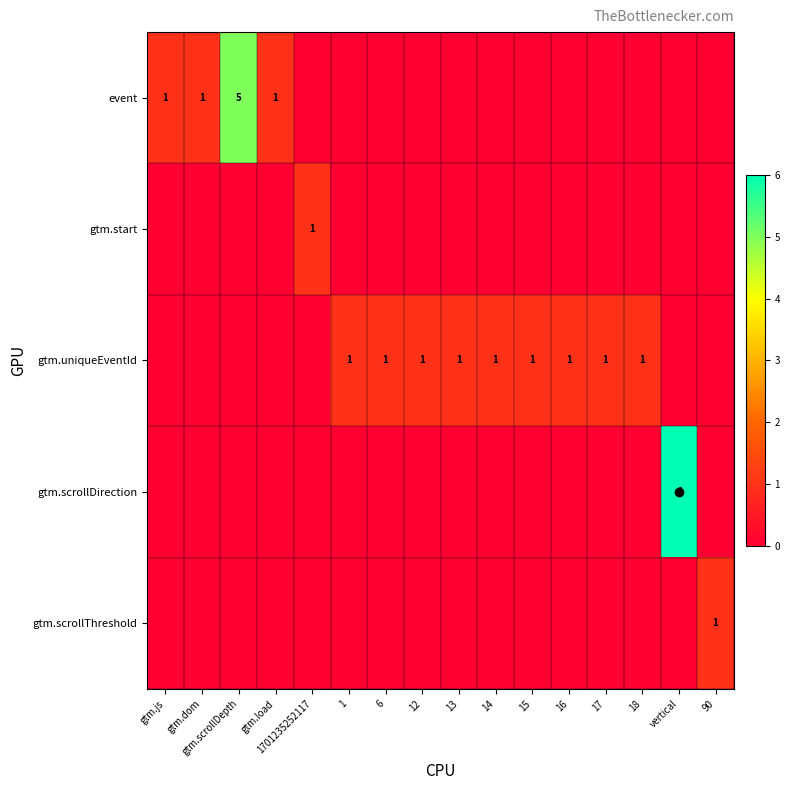

Which category has the highest value across all series?

vertical